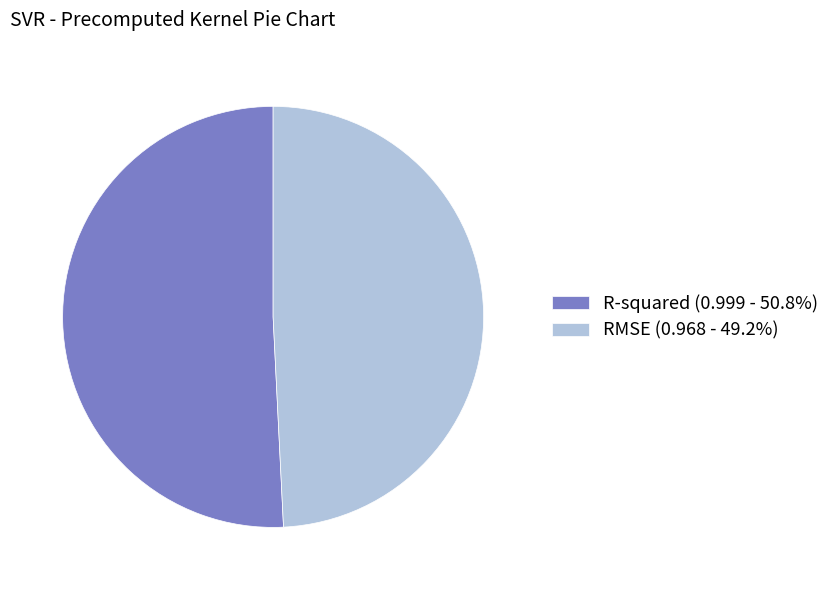

What is the majority slice?

R-squared